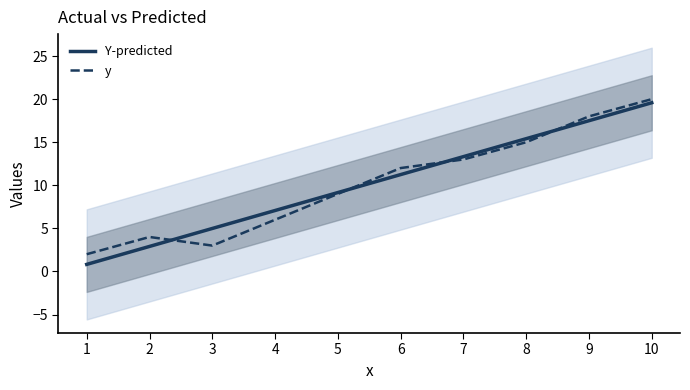

True or false: y and Y-predicted cross at least once.

True